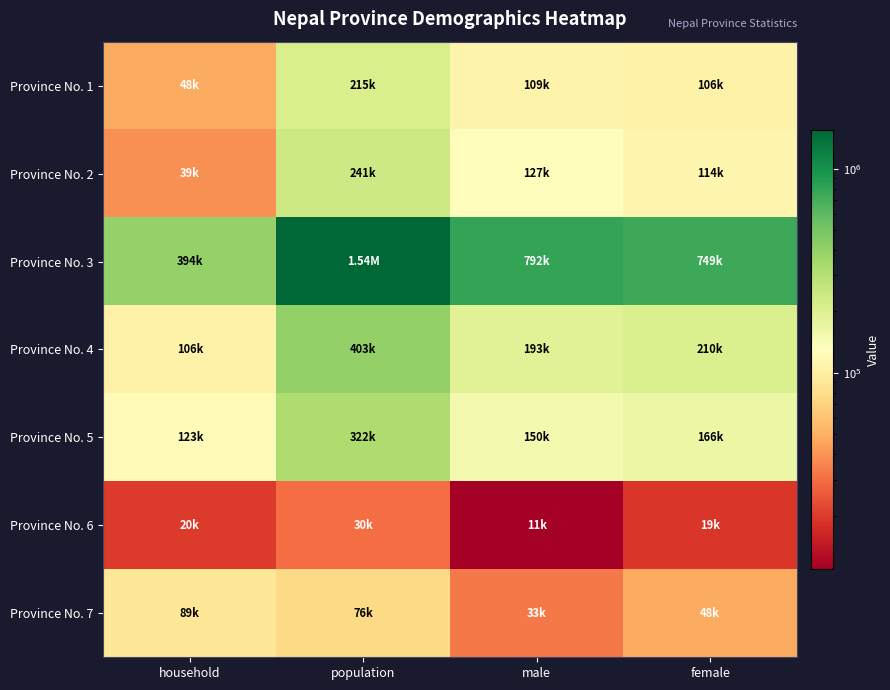

What is the total value across all series at male?

1414407